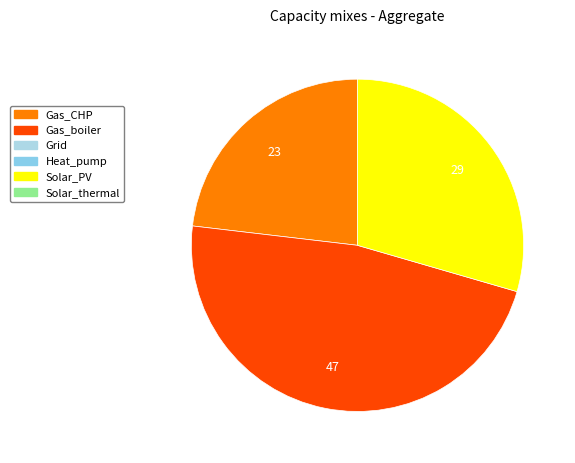

Is there a majority slice in this chart?

No